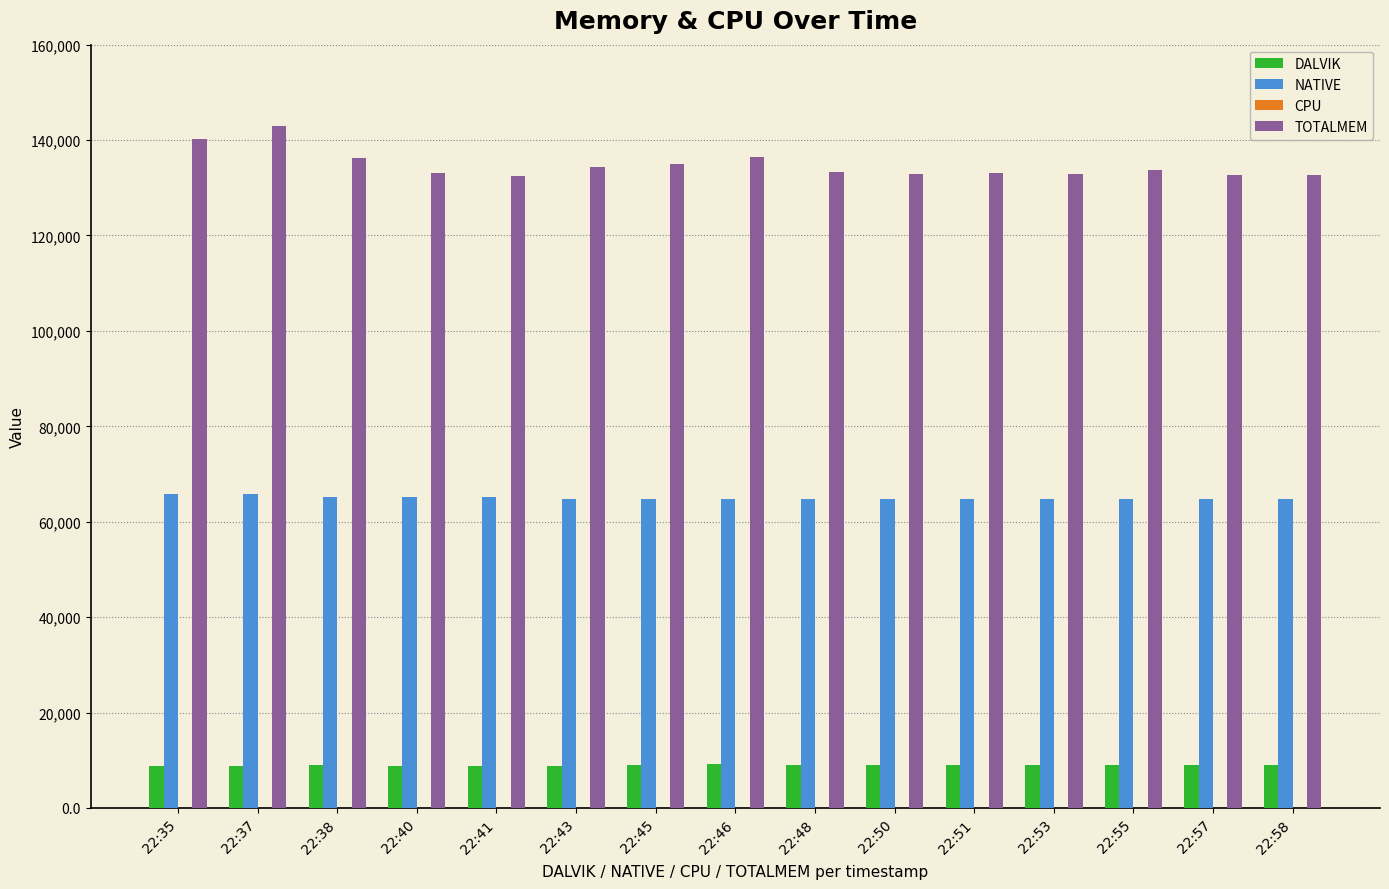

How many categories are shown in the chart?

15